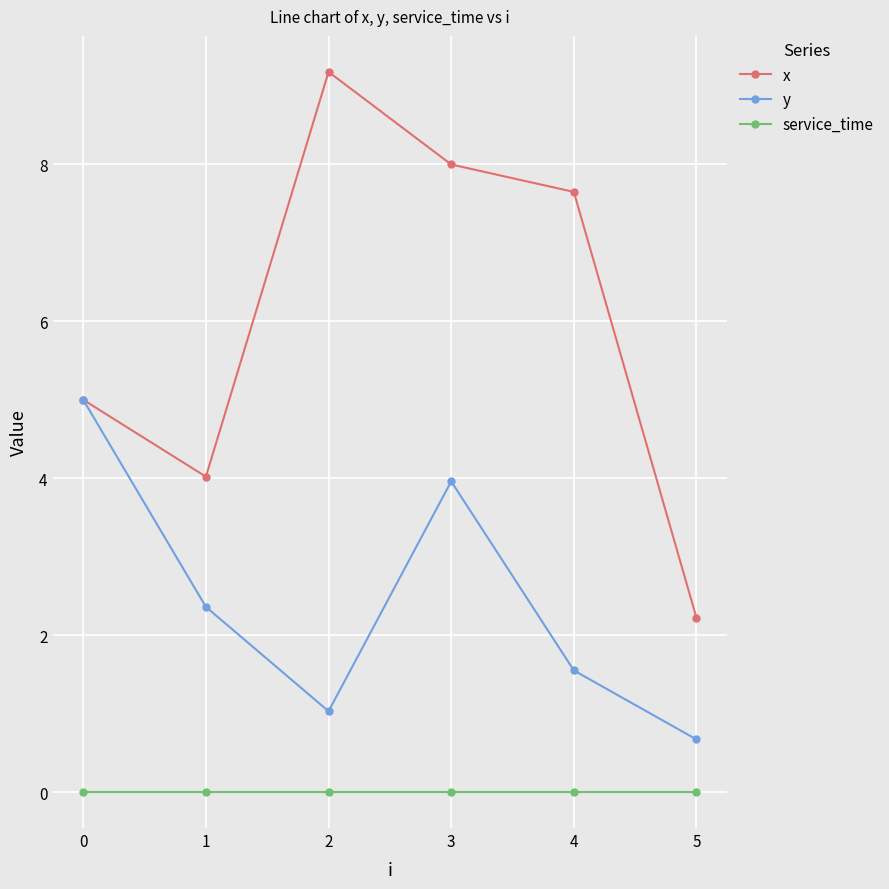

What is the lowest value of the y series?

0.7